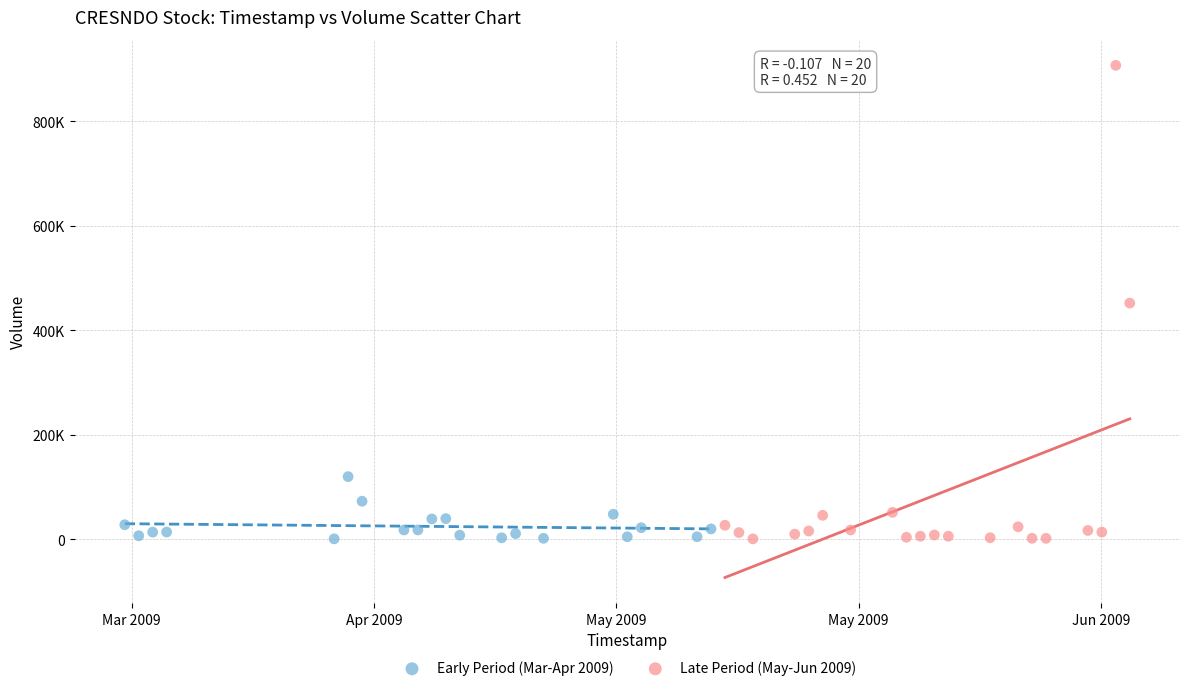

What are all the series names shown in the legend?

Early Period (Mar-Apr 2009), Late Period (May-Jun 2009)